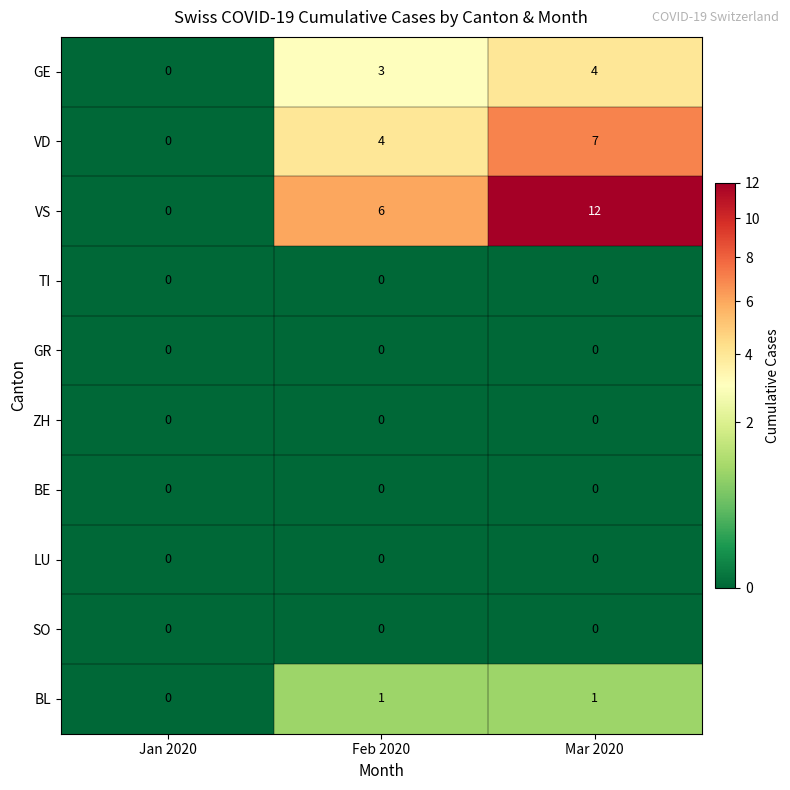

At how many categories does at least one series exceed 8?

1